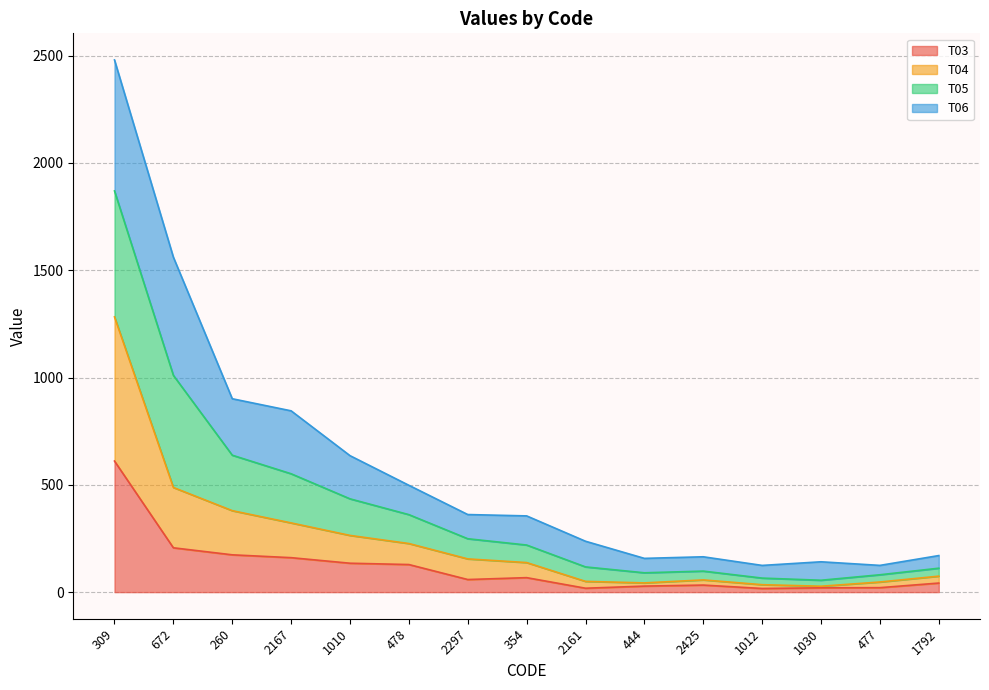

What is the sum of the T03 values at 477 and 1792?

63.0